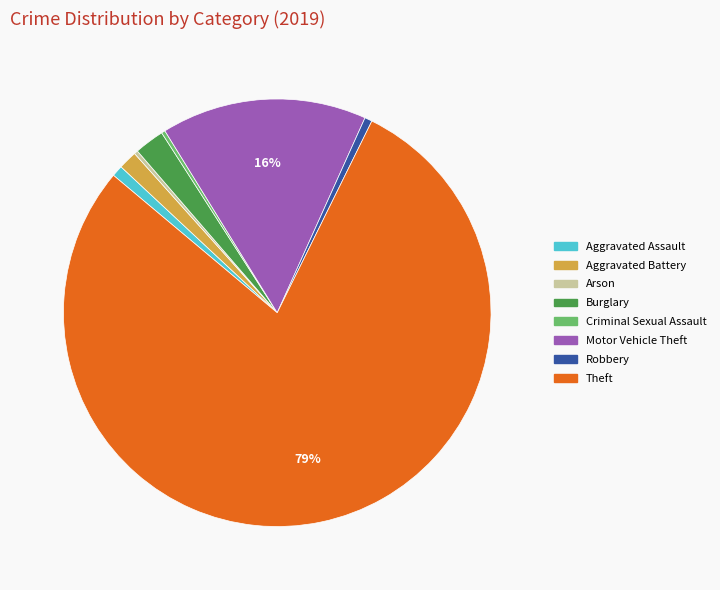

To the nearest percent, what is the difference between the largest and smallest slice percentages?

79%